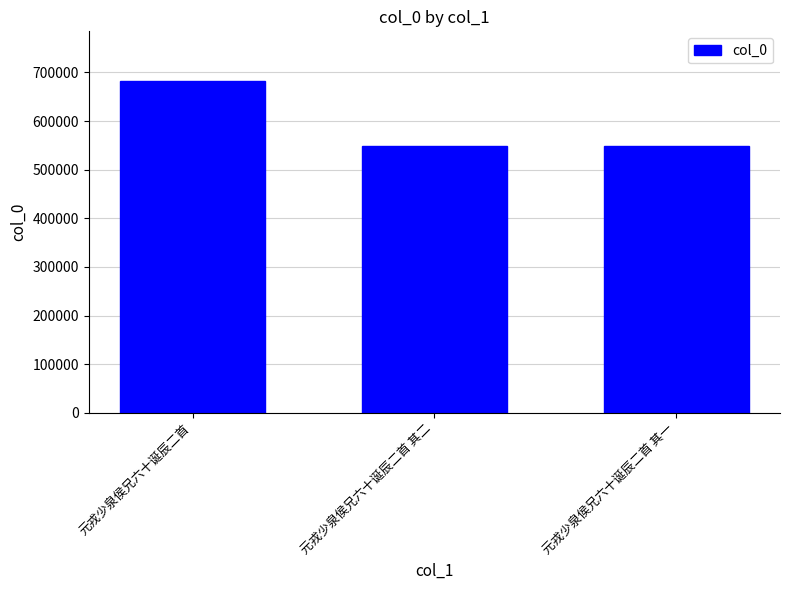

What is the difference between the values at 元戎少泉侯兄六十诞辰二首 其二 and 元戎少泉侯兄六十诞辰二首?

134402